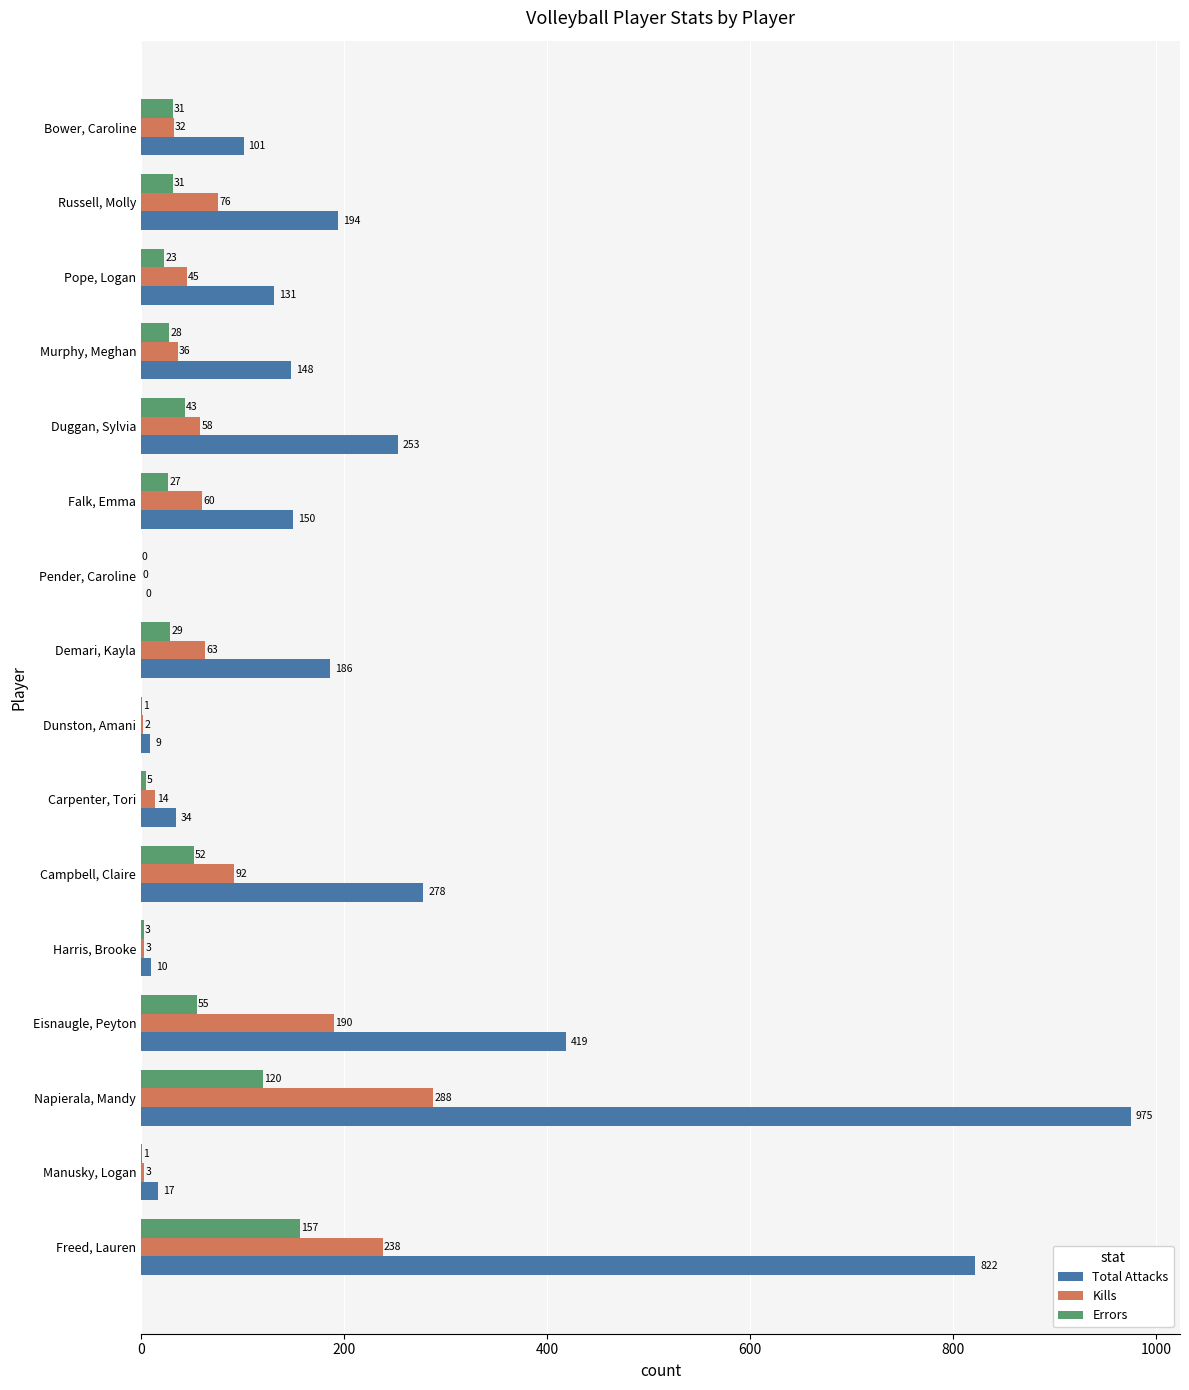

How many categories are shown in the chart?

16